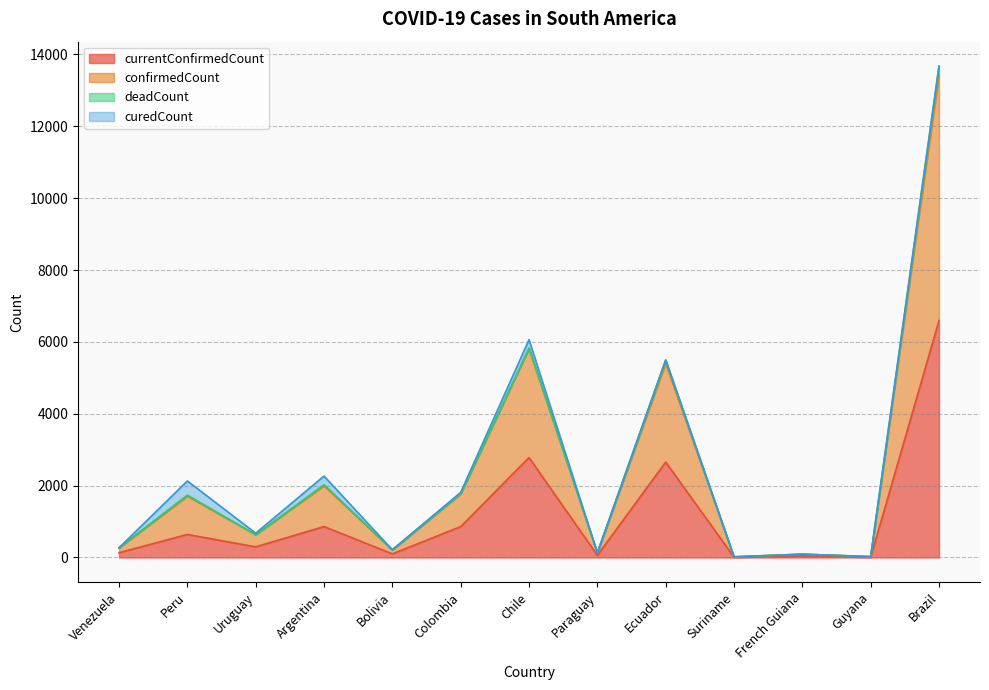

What is the highest value of the currentConfirmedCount series?

6595